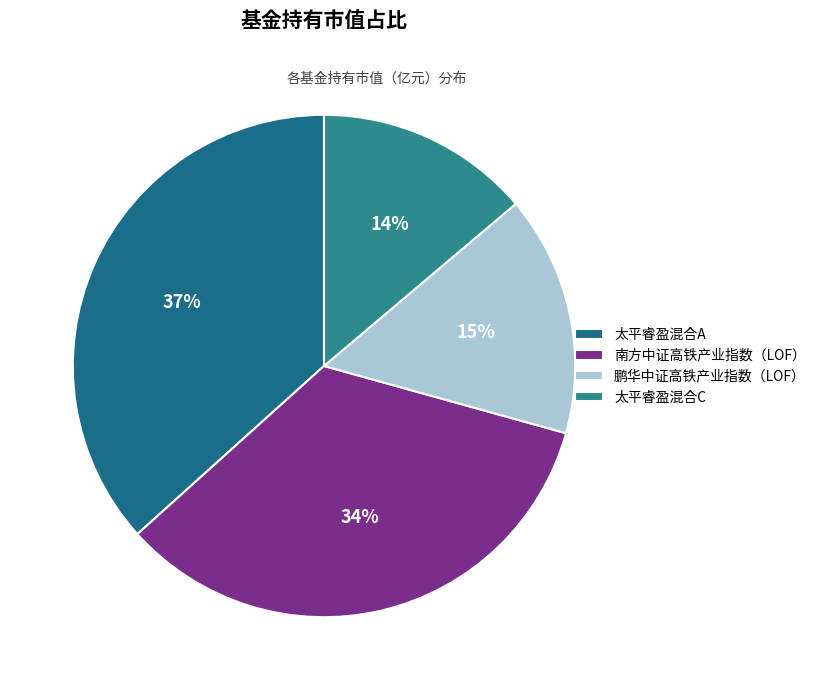

True or false: 太平睿盈混合A accounts for 37% of the total.

True